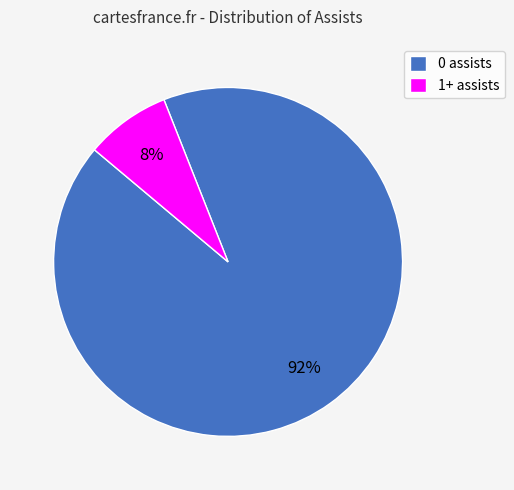

Do 1+ assists and 0 assists together represent more than half of the pie?

Yes